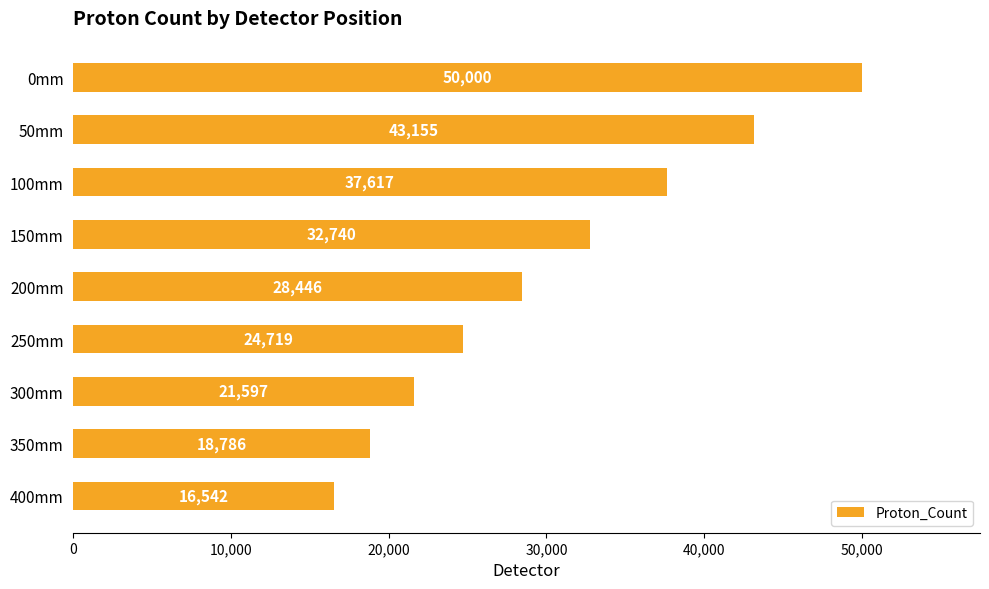

List the labels in order of value, smallest first.

400mm, 350mm, 300mm, 250mm, 200mm, 150mm, 100mm, 50mm, 0mm